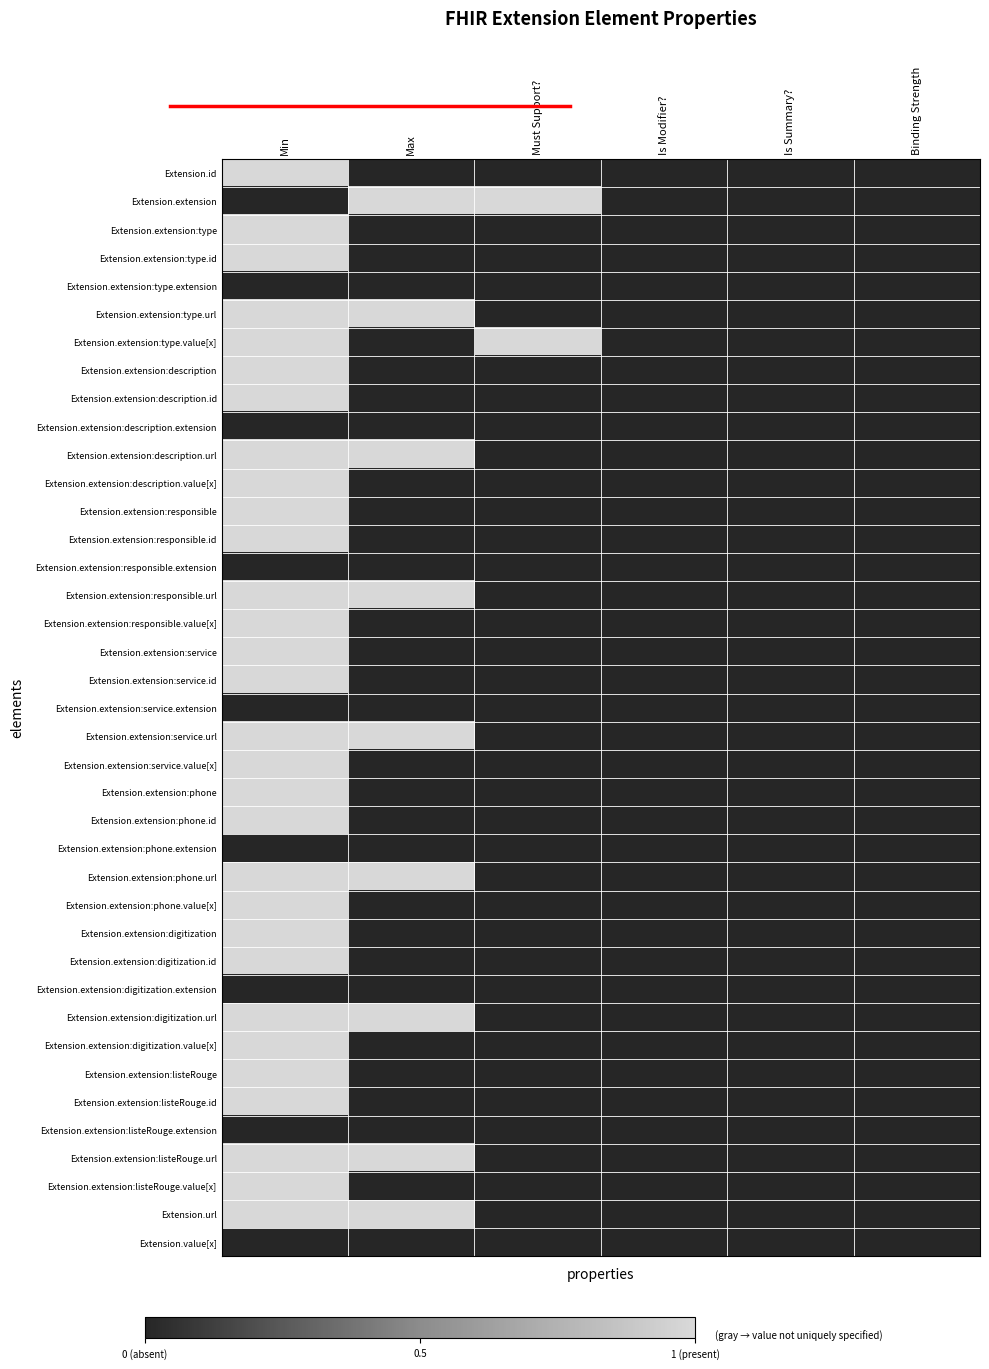

Reading left to right, transcribe all the data shown in this chart.

Extension.id: Min=1	Max=0	Must Support?=0	Is Modifier?=0	Is Summary?=0	Binding Strength=0
Extension.extension: Min=0	Max=1	Must Support?=1	Is Modifier?=0	Is Summary?=0	Binding Strength=0
Extension.extension:type: Min=1	Max=0	Must Support?=0	Is Modifier?=0	Is Summary?=0	Binding Strength=0
Extension.extension:type.id: Min=1	Max=0	Must Support?=0	Is Modifier?=0	Is Summary?=0	Binding Strength=0
Extension.extension:type.extension: Min=0	Max=0	Must Support?=0	Is Modifier?=0	Is Summary?=0	Binding Strength=0
Extension.extension:type.url: Min=1	Max=1	Must Support?=0	Is Modifier?=0	Is Summary?=0	Binding Strength=0
Extension.extension:type.value[x]: Min=1	Max=0	Must Support?=1	Is Modifier?=0	Is Summary?=0	Binding Strength=0
Extension.extension:description: Min=1	Max=0	Must Support?=0	Is Modifier?=0	Is Summary?=0	Binding Strength=0
Extension.extension:description.id: Min=1	Max=0	Must Support?=0	Is Modifier?=0	Is Summary?=0	Binding Strength=0
Extension.extension:description.extension: Min=0	Max=0	Must Support?=0	Is Modifier?=0	Is Summary?=0	Binding Strength=0
Extension.extension:description.url: Min=1	Max=1	Must Support?=0	Is Modifier?=0	Is Summary?=0	Binding Strength=0
Extension.extension:description.value[x]: Min=1	Max=0	Must Support?=0	Is Modifier?=0	Is Summary?=0	Binding Strength=0
Extension.extension:responsible: Min=1	Max=0	Must Support?=0	Is Modifier?=0	Is Summary?=0	Binding Strength=0
Extension.extension:responsible.id: Min=1	Max=0	Must Support?=0	Is Modifier?=0	Is Summary?=0	Binding Strength=0
Extension.extension:responsible.extension: Min=0	Max=0	Must Support?=0	Is Modifier?=0	Is Summary?=0	Binding Strength=0
Extension.extension:responsible.url: Min=1	Max=1	Must Support?=0	Is Modifier?=0	Is Summary?=0	Binding Strength=0
Extension.extension:responsible.value[x]: Min=1	Max=0	Must Support?=0	Is Modifier?=0	Is Summary?=0	Binding Strength=0
Extension.extension:service: Min=1	Max=0	Must Support?=0	Is Modifier?=0	Is Summary?=0	Binding Strength=0
Extension.extension:service.id: Min=1	Max=0	Must Support?=0	Is Modifier?=0	Is Summary?=0	Binding Strength=0
Extension.extension:service.extension: Min=0	Max=0	Must Support?=0	Is Modifier?=0	Is Summary?=0	Binding Strength=0
Extension.extension:service.url: Min=1	Max=1	Must Support?=0	Is Modifier?=0	Is Summary?=0	Binding Strength=0
Extension.extension:service.value[x]: Min=1	Max=0	Must Support?=0	Is Modifier?=0	Is Summary?=0	Binding Strength=0
Extension.extension:phone: Min=1	Max=0	Must Support?=0	Is Modifier?=0	Is Summary?=0	Binding Strength=0
Extension.extension:phone.id: Min=1	Max=0	Must Support?=0	Is Modifier?=0	Is Summary?=0	Binding Strength=0
Extension.extension:phone.extension: Min=0	Max=0	Must Support?=0	Is Modifier?=0	Is Summary?=0	Binding Strength=0
Extension.extension:phone.url: Min=1	Max=1	Must Support?=0	Is Modifier?=0	Is Summary?=0	Binding Strength=0
Extension.extension:phone.value[x]: Min=1	Max=0	Must Support?=0	Is Modifier?=0	Is Summary?=0	Binding Strength=0
Extension.extension:digitization: Min=1	Max=0	Must Support?=0	Is Modifier?=0	Is Summary?=0	Binding Strength=0
Extension.extension:digitization.id: Min=1	Max=0	Must Support?=0	Is Modifier?=0	Is Summary?=0	Binding Strength=0
Extension.extension:digitization.extension: Min=0	Max=0	Must Support?=0	Is Modifier?=0	Is Summary?=0	Binding Strength=0
Extension.extension:digitization.url: Min=1	Max=1	Must Support?=0	Is Modifier?=0	Is Summary?=0	Binding Strength=0
Extension.extension:digitization.value[x]: Min=1	Max=0	Must Support?=0	Is Modifier?=0	Is Summary?=0	Binding Strength=0
Extension.extension:listeRouge: Min=1	Max=0	Must Support?=0	Is Modifier?=0	Is Summary?=0	Binding Strength=0
Extension.extension:listeRouge.id: Min=1	Max=0	Must Support?=0	Is Modifier?=0	Is Summary?=0	Binding Strength=0
Extension.extension:listeRouge.extension: Min=0	Max=0	Must Support?=0	Is Modifier?=0	Is Summary?=0	Binding Strength=0
Extension.extension:listeRouge.url: Min=1	Max=1	Must Support?=0	Is Modifier?=0	Is Summary?=0	Binding Strength=0
Extension.extension:listeRouge.value[x]: Min=1	Max=0	Must Support?=0	Is Modifier?=0	Is Summary?=0	Binding Strength=0
Extension.url: Min=1	Max=1	Must Support?=0	Is Modifier?=0	Is Summary?=0	Binding Strength=0
Extension.value[x]: Min=0	Max=0	Must Support?=0	Is Modifier?=0	Is Summary?=0	Binding Strength=0